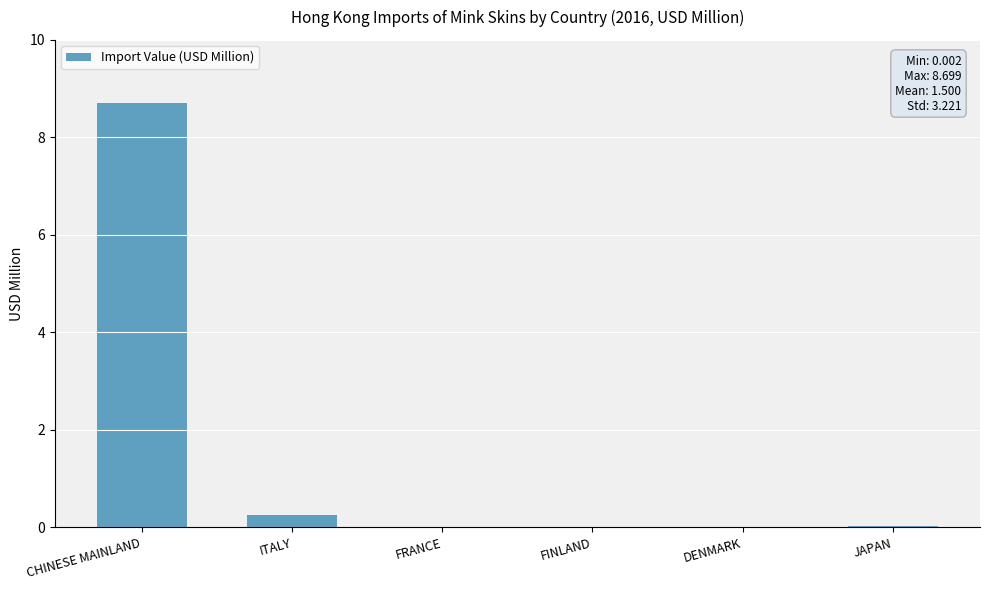

What is the sum of all values?

9.0